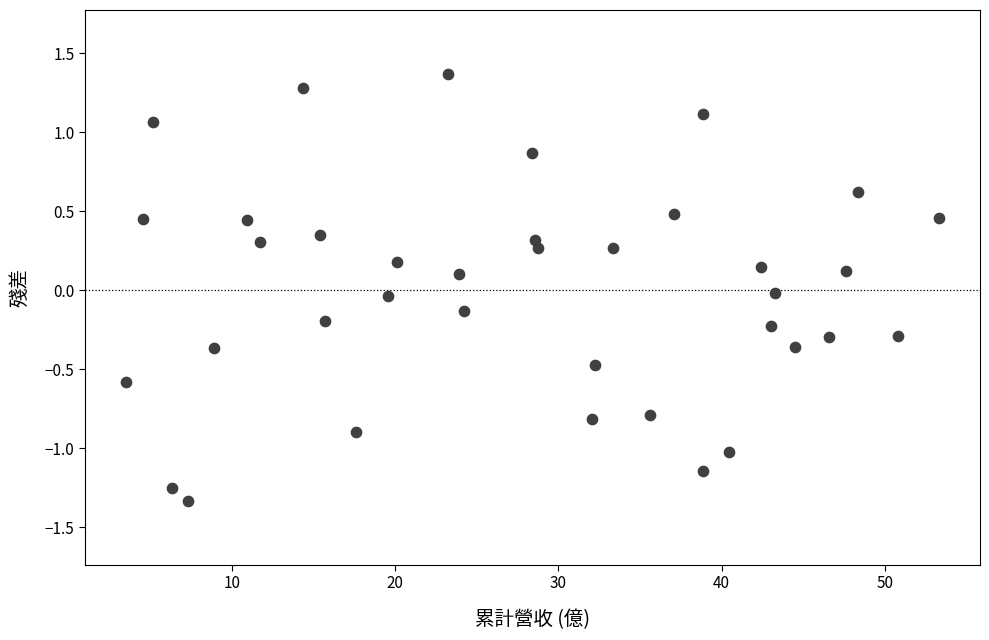

What is the range of X values (max minus min)?

49.9